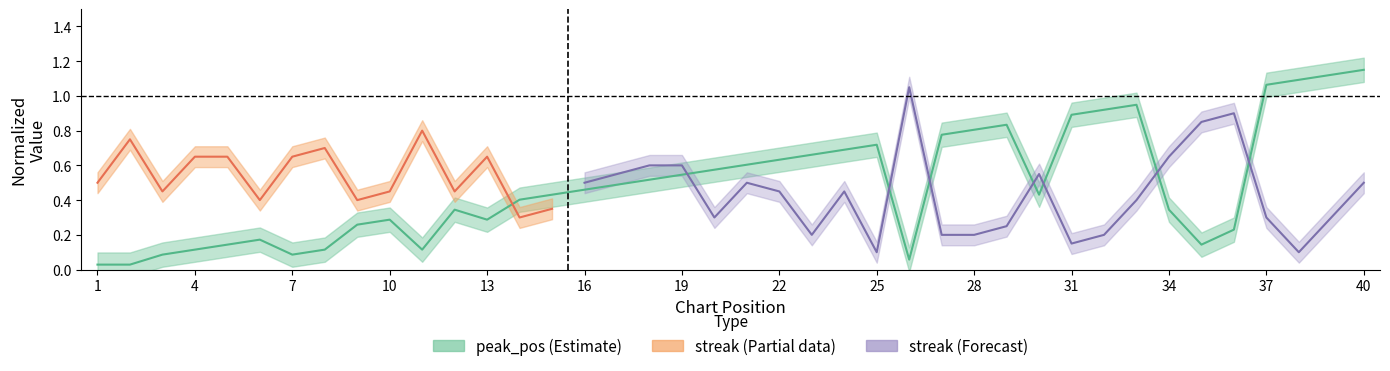

Reading left to right, extract all data points from this chart.

1=0.0	2=0.0	3=0.1	4=0.1	5=0.1	6=0.2	7=0.1	8=0.1	9=0.3	10=0.3	11=0.1	12=0.3	13=0.3	14=0.4	15=0.4	16=0.5	17=0.5	18=0.5	19=0.5	20=0.6	21=0.6	22=0.6	23=0.7	24=0.7	25=0.7	26=0.1	27=0.8	28=0.8	29=0.8	30=0.4	31=0.9	32=0.9	33=0.9	34=0.3	35=0.1	36=0.2	37=1.1	38=1.1	39=1.1	40=1.1